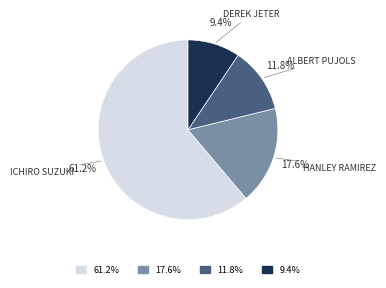

Rank the categories by value from lowest to highest.

9.4%, 11.8%, 17.6%, 61.2%